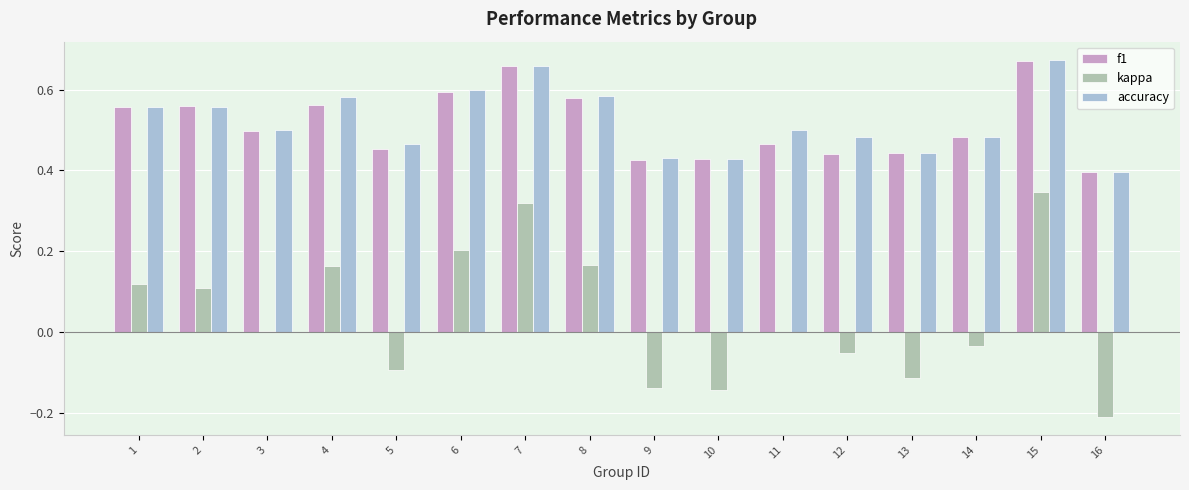

Between 1 and 13, which series saw the biggest shift?

kappa